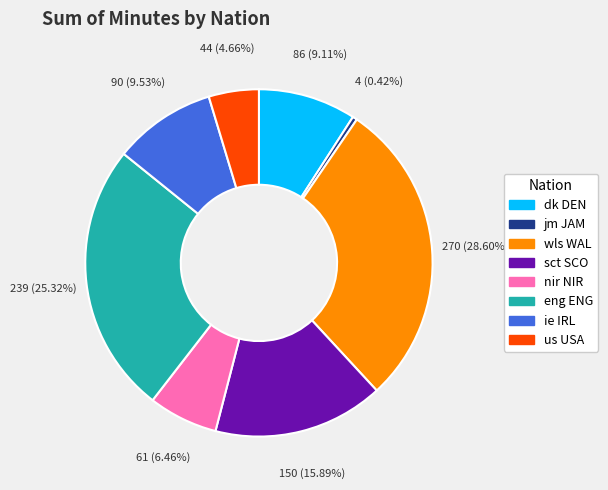

Count the number of slices in the pie.

8